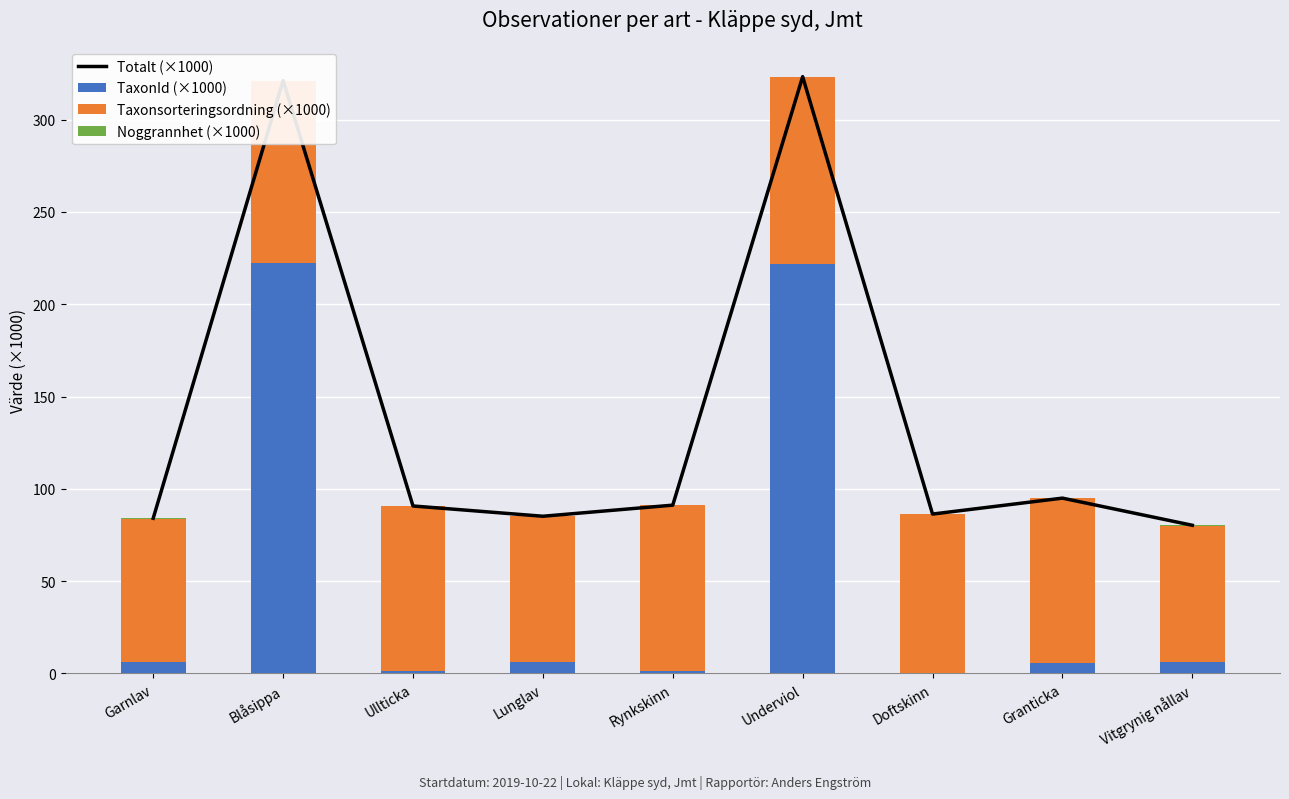

What is the total value across all series at Ullticka?

181.4